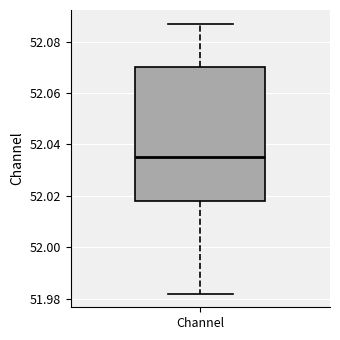

Read this box plot against the y-axis: the position of the median line, the range covered by the box, and the ends of both whiskers. The values are not printed on the chart, so give them approximately, as read against the axis.

median 52.036, box 52.018 to 52.070, whiskers 51.982 to 52.088